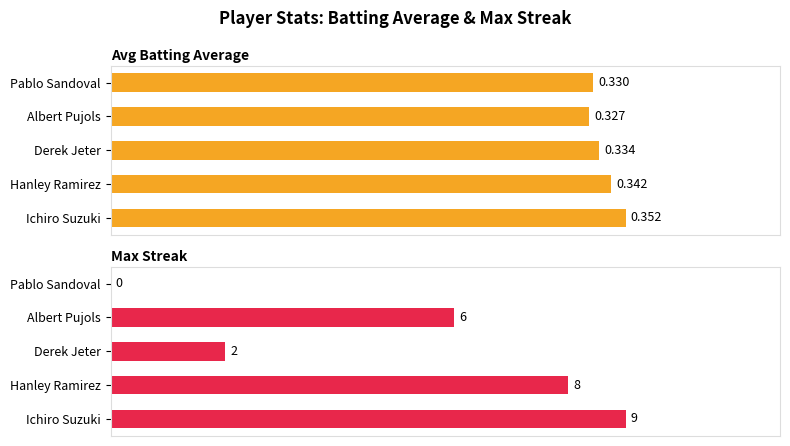

Is it true that Max Streak equals 1.1 at Derek Jeter?

False